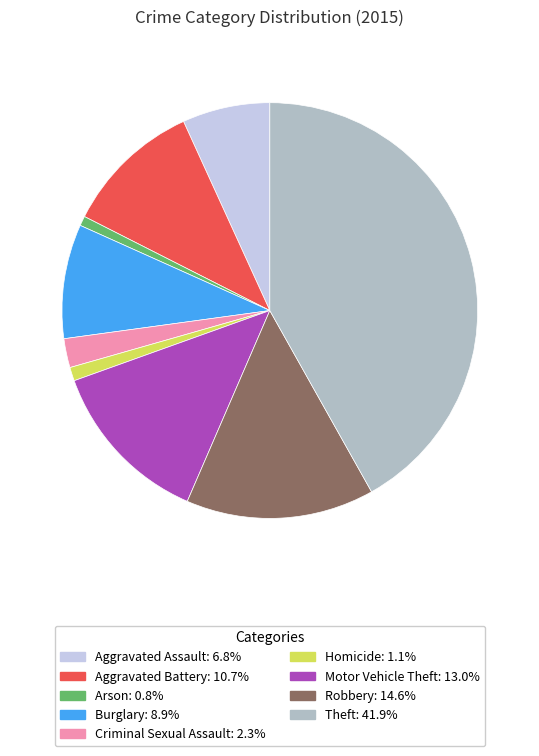

Combined, do Aggravated Battery and Criminal Sexual Assault account for over 50%?

No